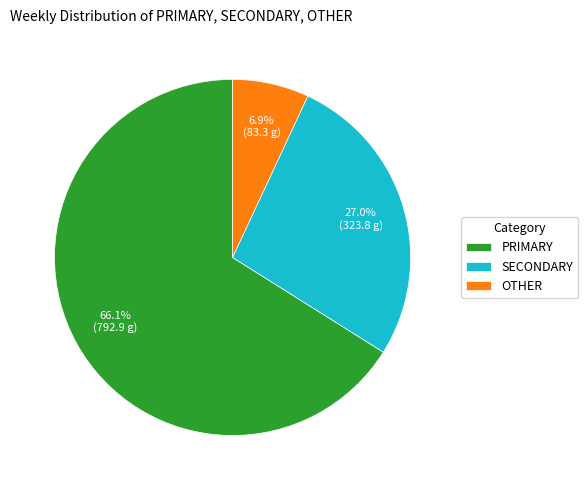

Approximately how many times larger is the value at SECONDARY compared to PRIMARY?

0.4